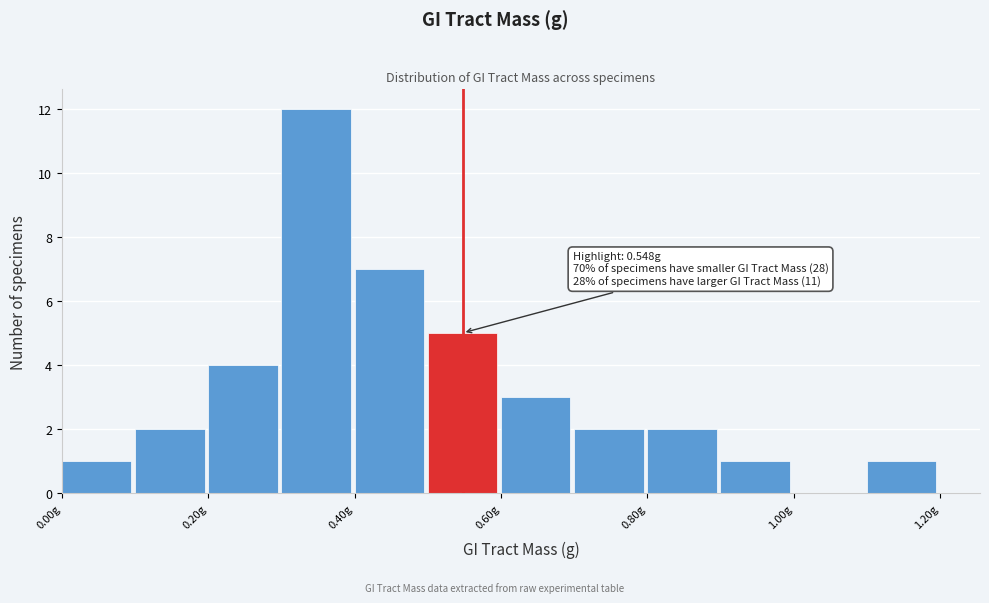

Over which range of the x-axis is the bar tallest?

0.3 to 0.4